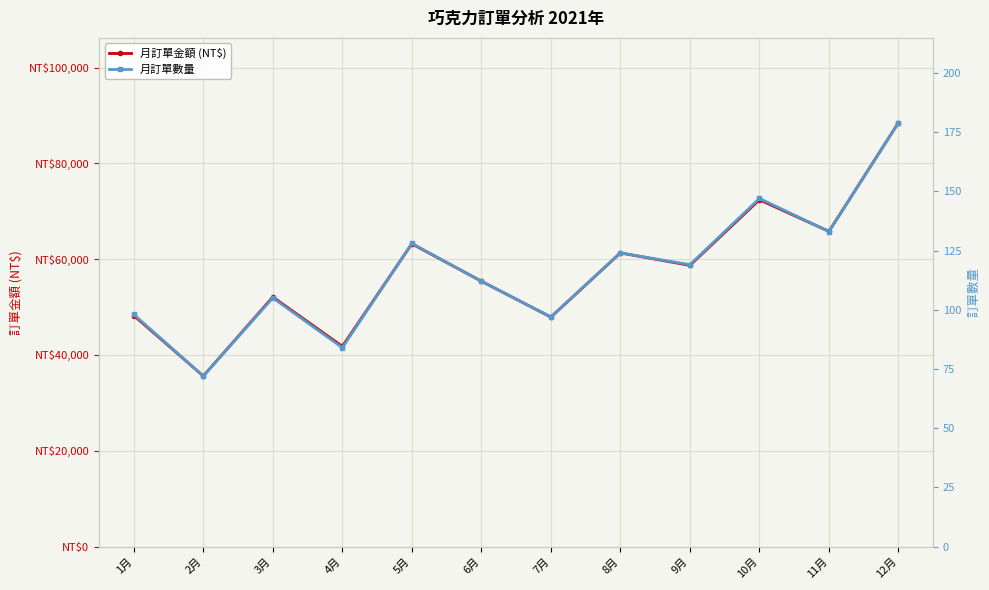

True or false: 月訂單數量 and 月訂單金額 (NT$) cross at least once.

False